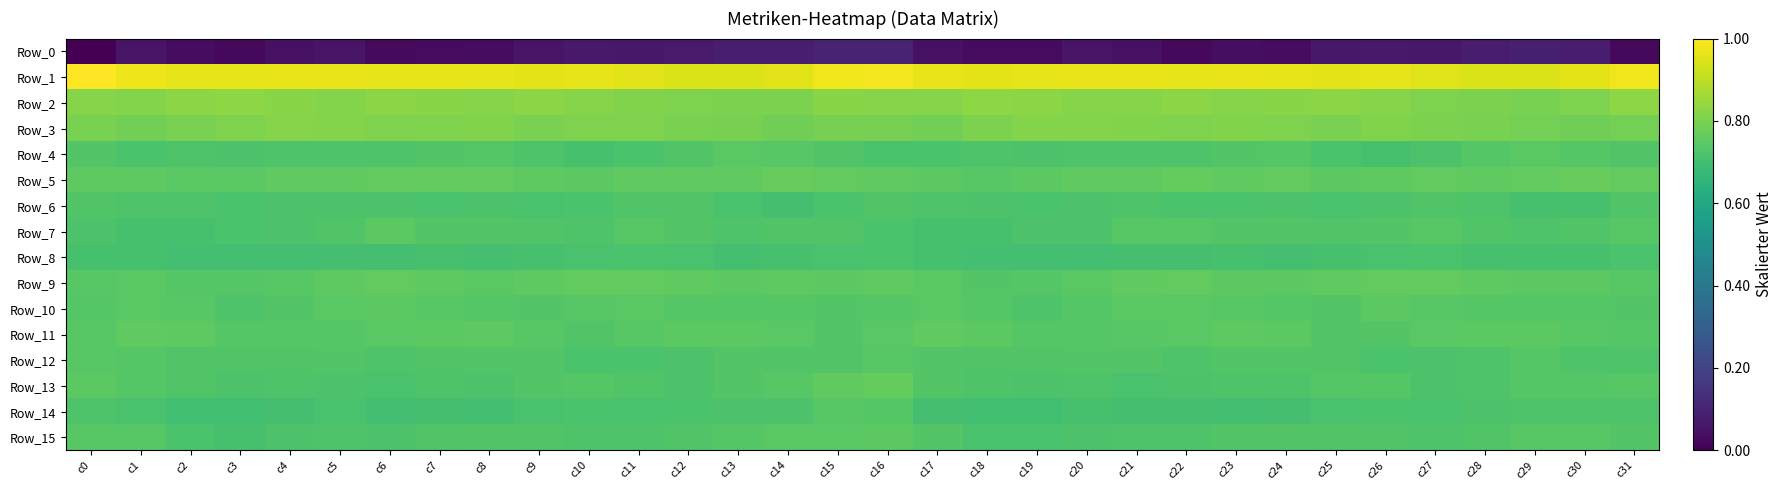

Rank the series by their maximum value, from lowest to highest.

Row_0, Row_8, Row_6, Row_14, Row_12, Row_4, Row_15, Row_10, Row_7, Row_11, Row_9, Row_13, Row_5, Row_3, Row_2, Row_1